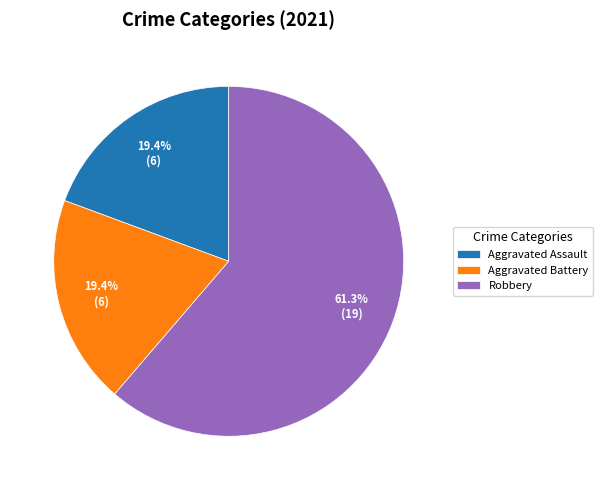

Which category has the biggest portion of the pie?

Robbery